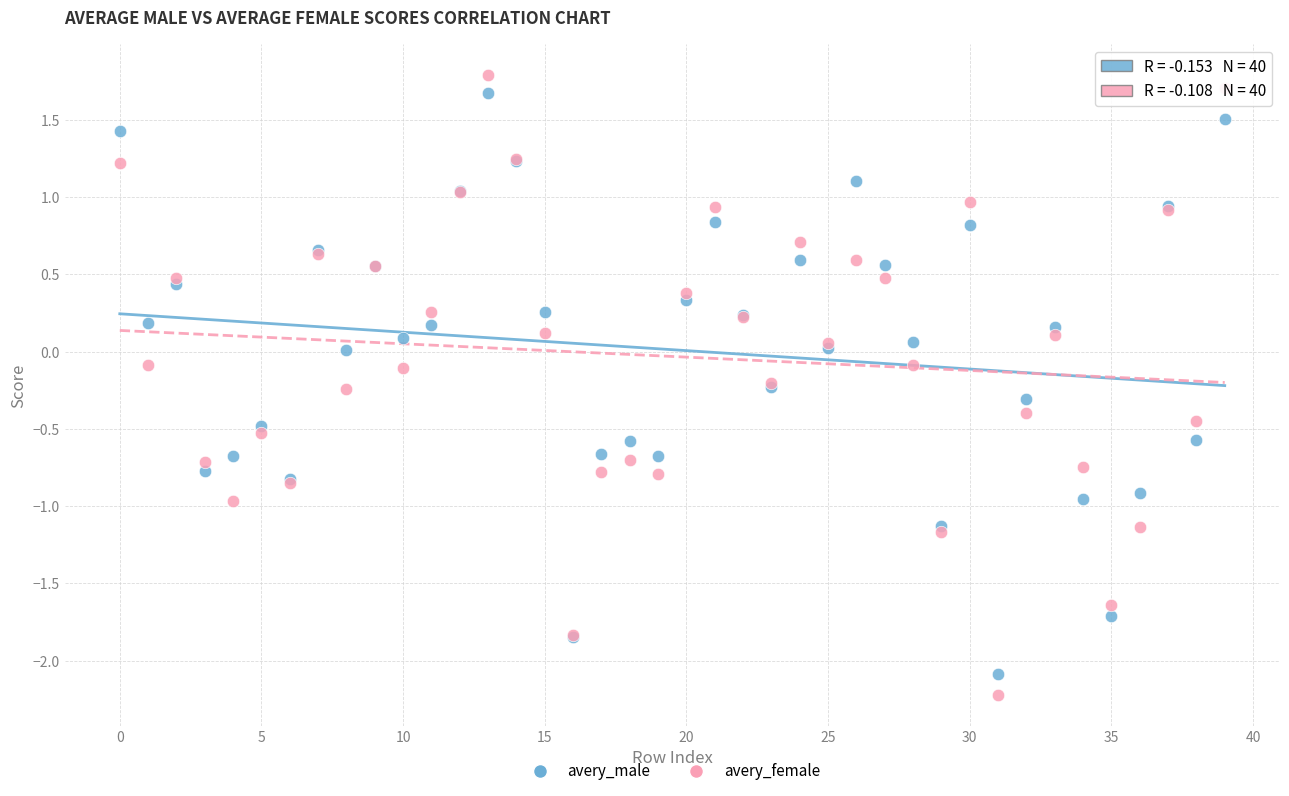

Which series has the largest Y range (max minus min)?

avery_female